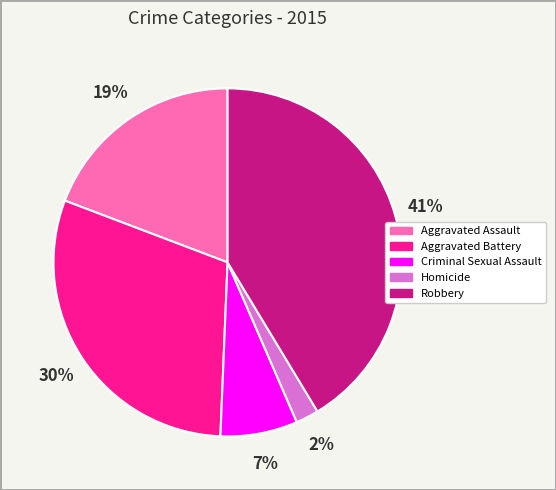

True or false: Criminal Sexual Assault accounts for 7% of the total.

True